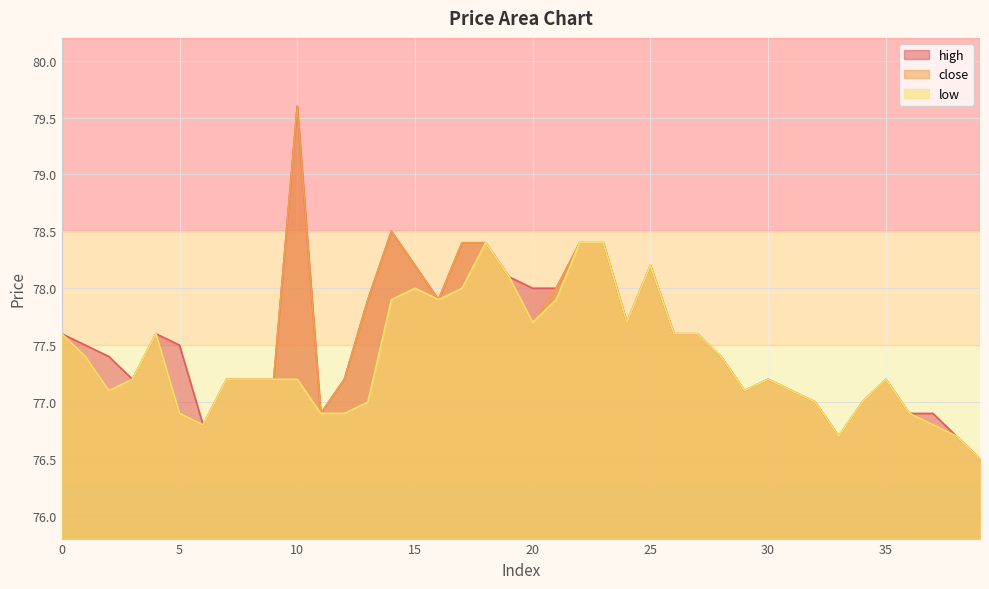

At which label does low reach its minimum?

39